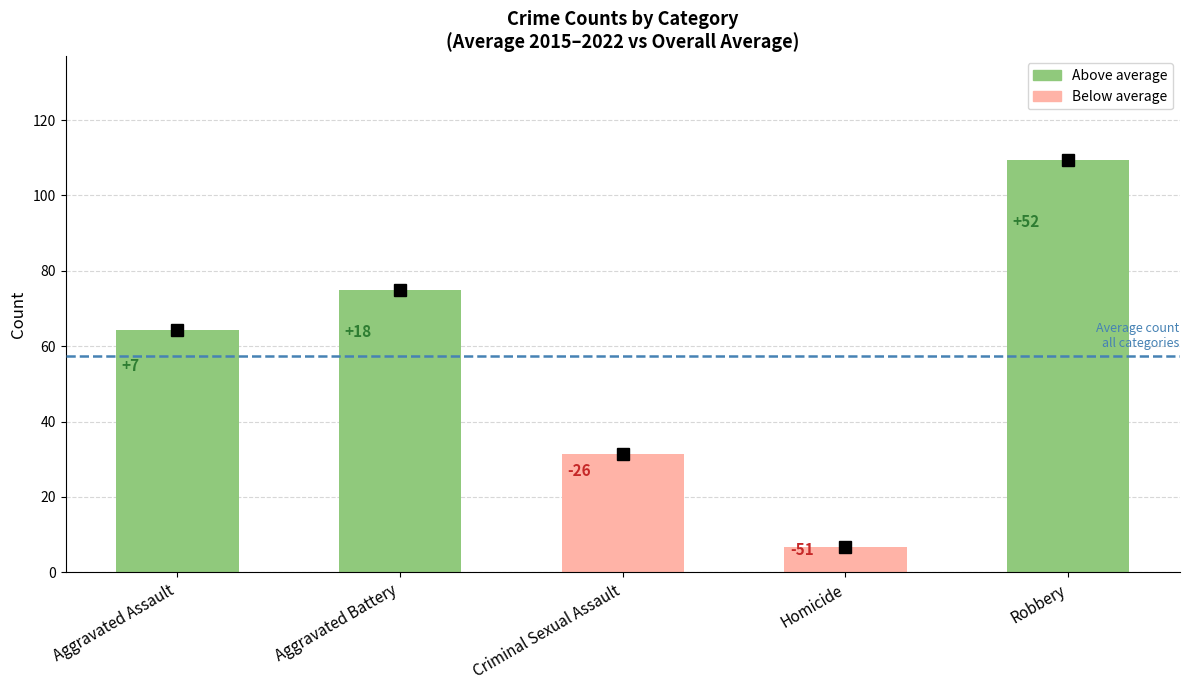

At which category does the chart reach its minimum across all series?

Homicide